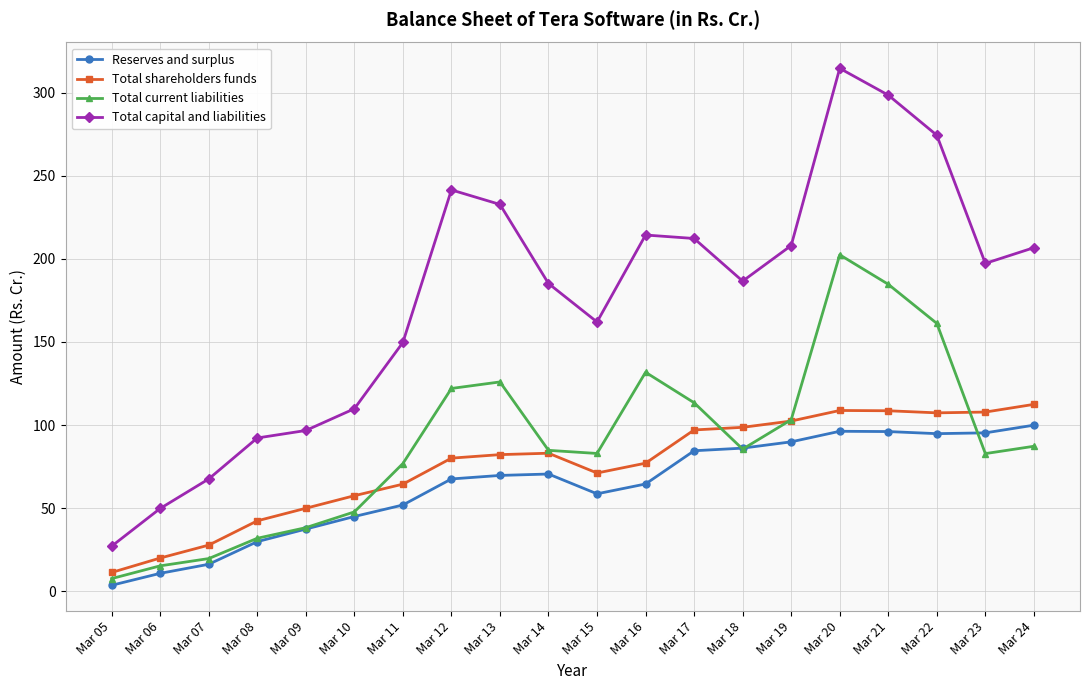

What is the difference between the maximum and minimum values in the Total capital and liabilities series?

287.3